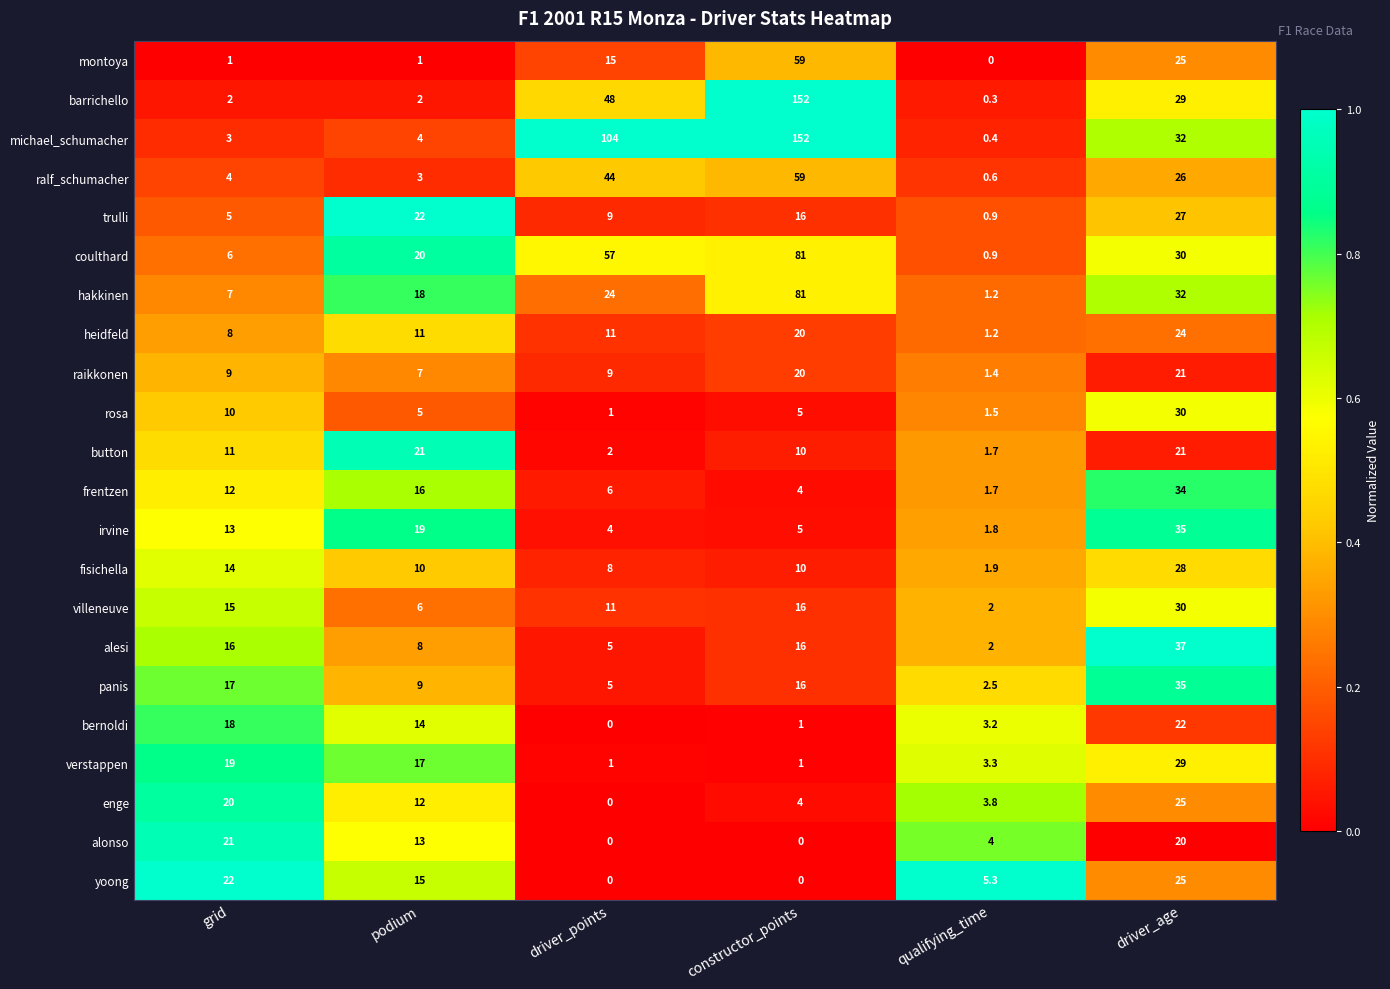

At which category is the sum across all series the highest?

constructor_points